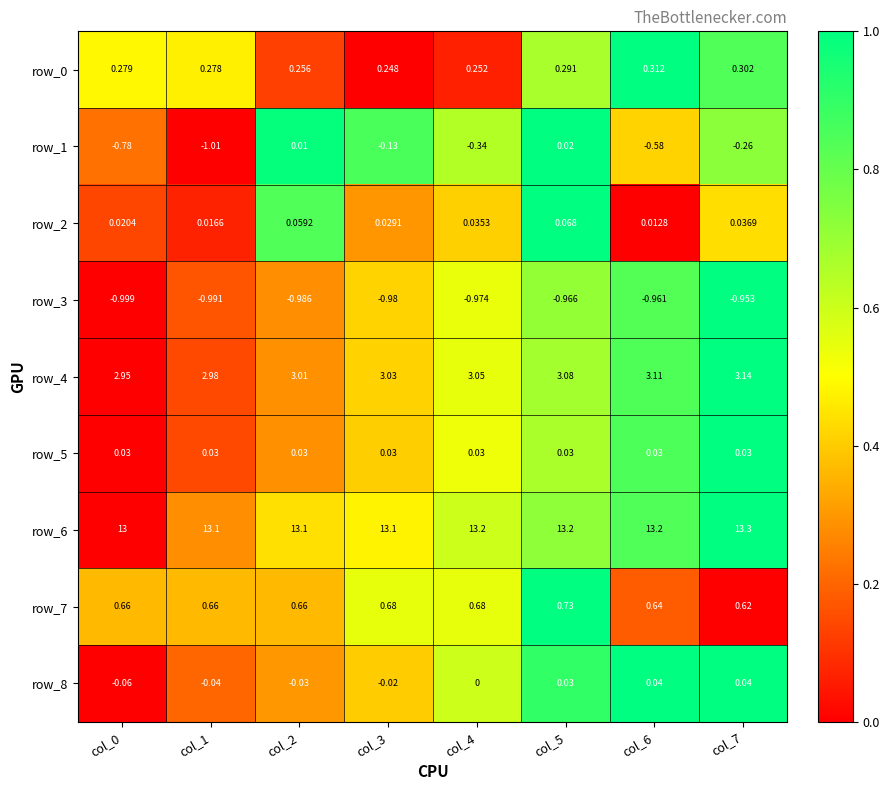

Is the value of row_7 at col_1 greater than the value of row_8 at col_1?

Yes